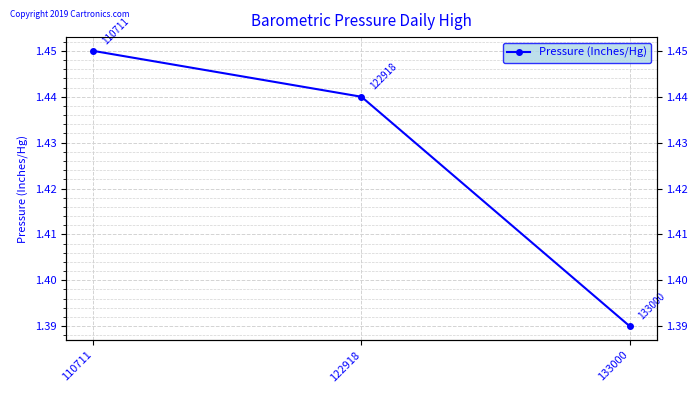

Reading left to right, list all the values displayed in this chart.

1.4	1.4	1.4